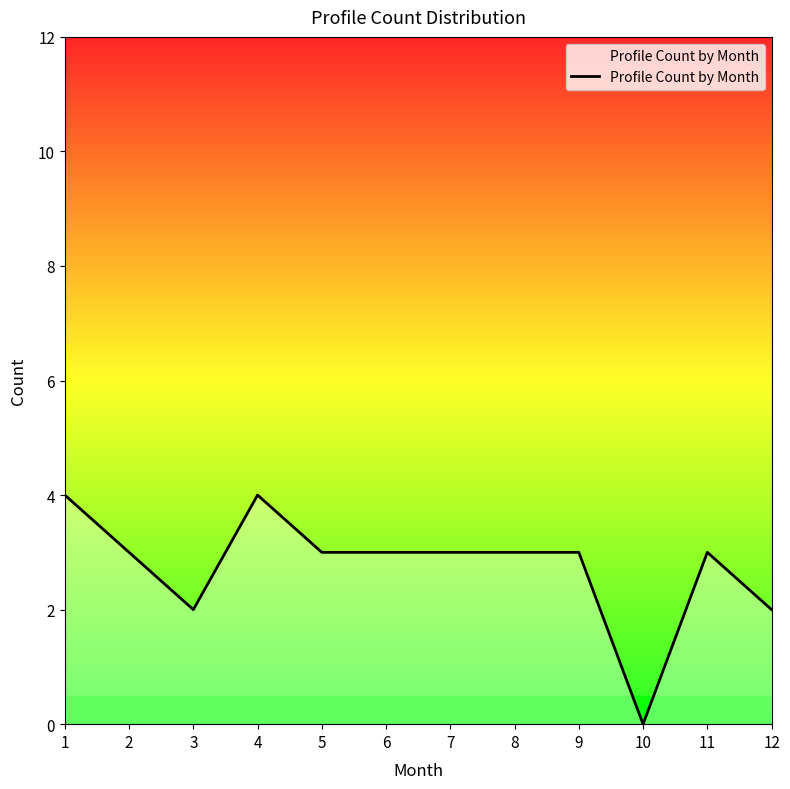

What is the ratio of the value at 6 to the value at 4?

0.8